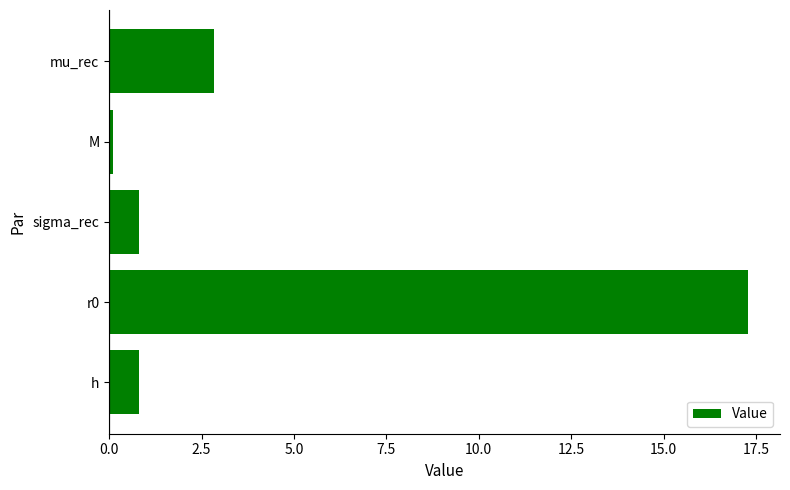

Reading bottom to top, extract all data points from this chart.

0.8	17.3	0.8	0.1	2.9